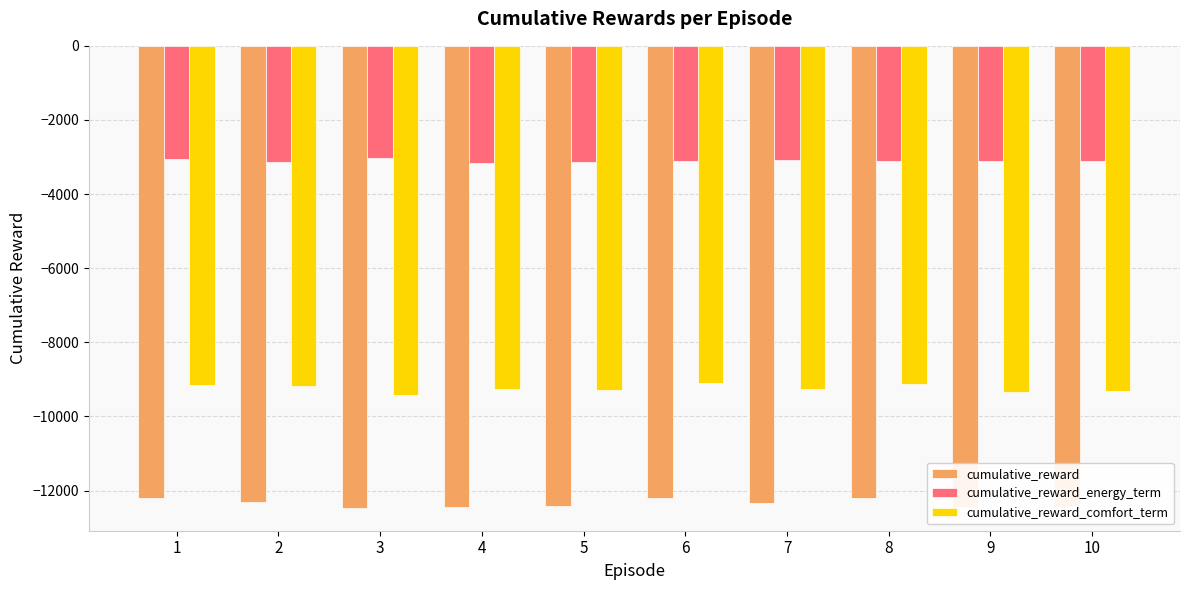

What is the sum of all cumulative_reward values?

-123438.3